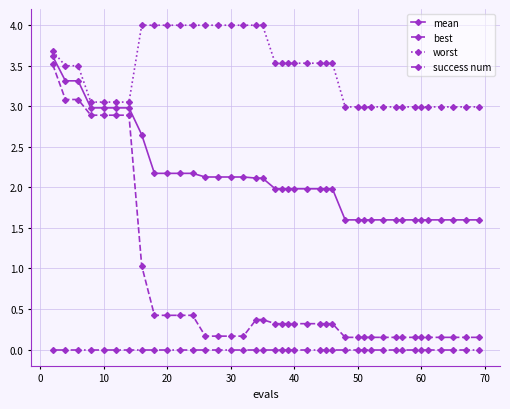

Rank the series by their average value, from lowest to highest.

success num, best, mean, worst